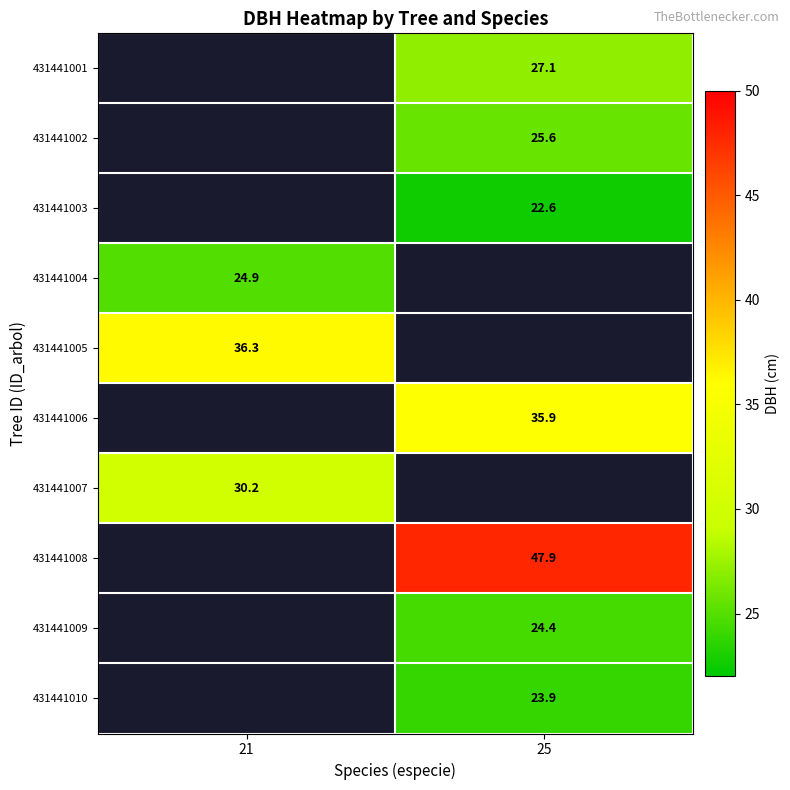

The 431441002 series shows 25.6 at 25. True or false?

True